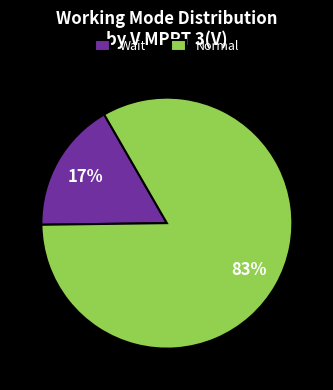

To the nearest percent, what is the difference between the Normal and Wait slice percentages?

66%